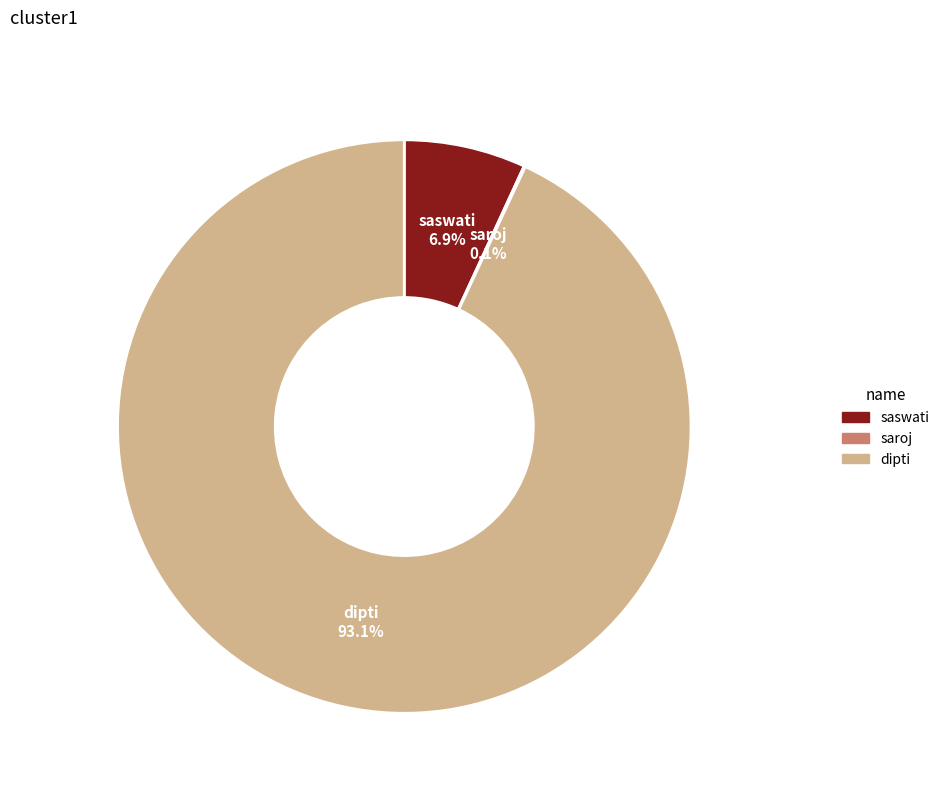

Does saswati represent more than half of the total?

No